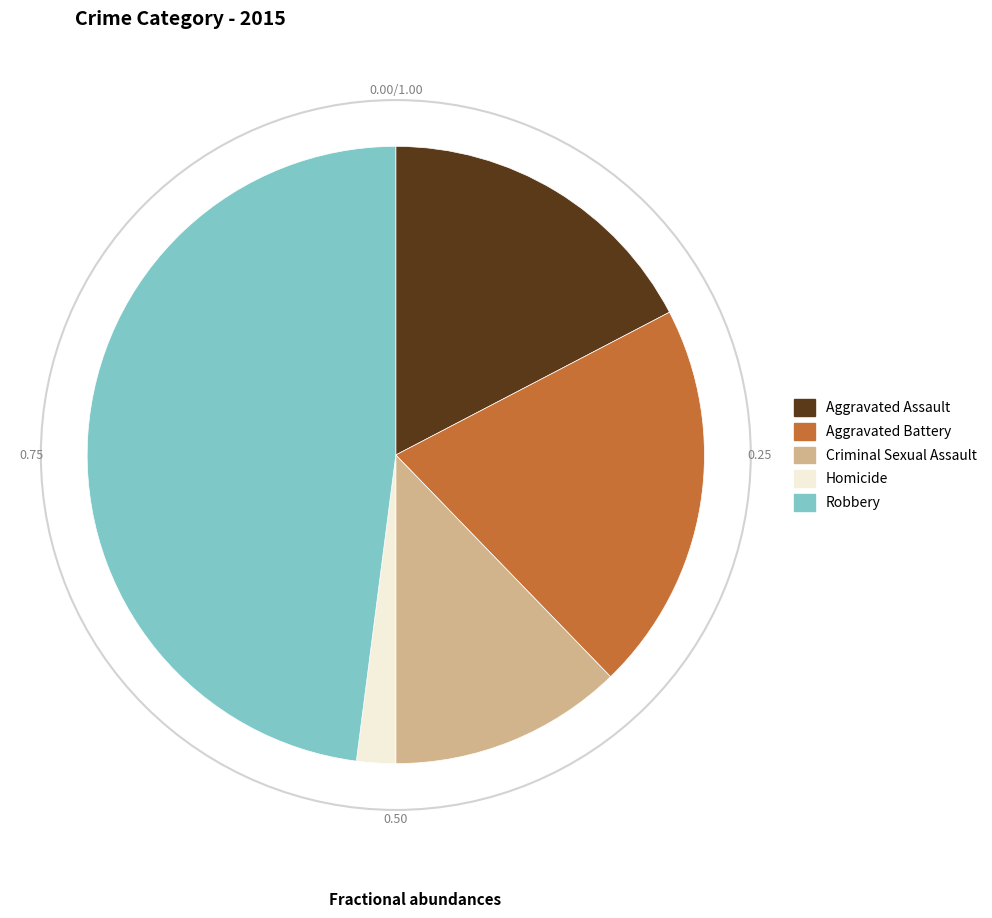

Which slice is the smallest?

Homicide